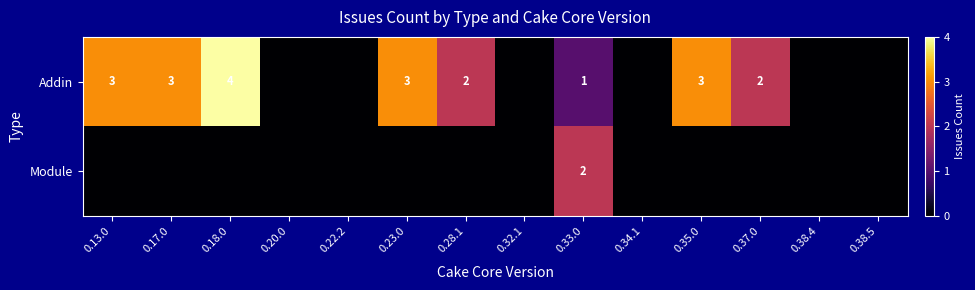

Is it true that Addin equals 1 at 0.33.0?

True